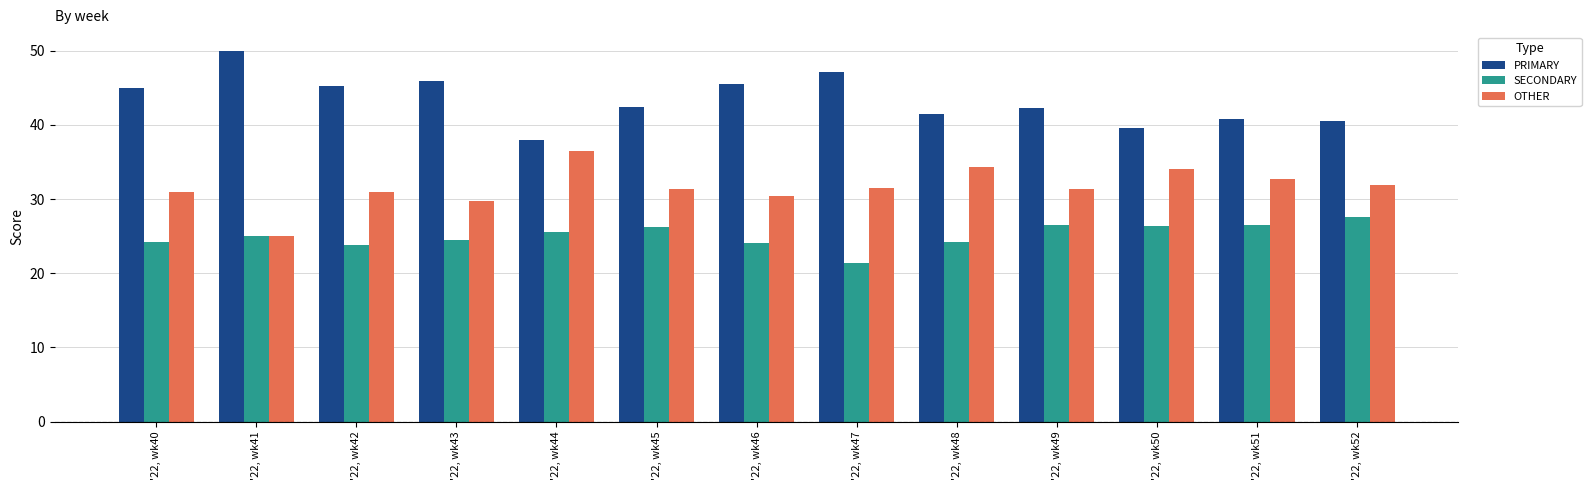

What is the minimum value for OTHER?

25.0